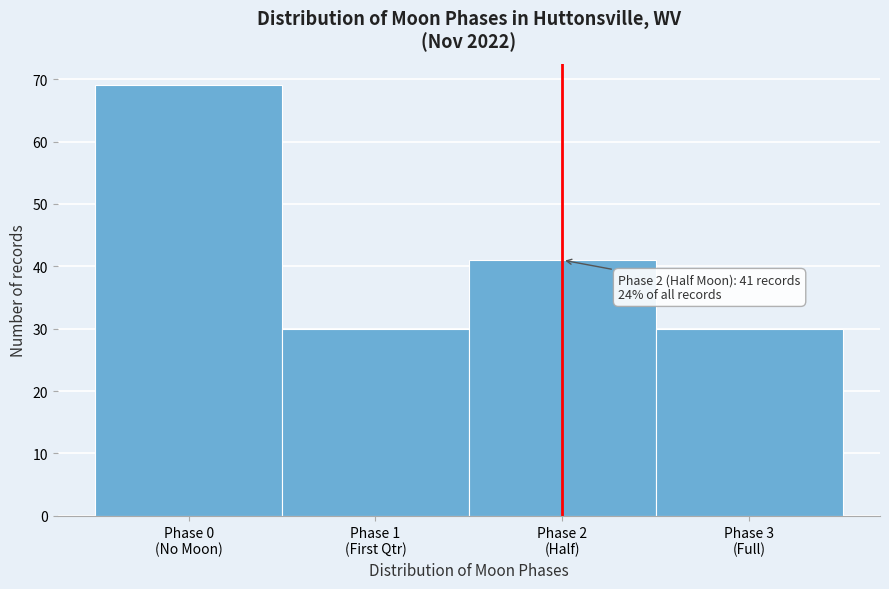

Reading right to left, extract all data points from this chart.

30	41	30	69